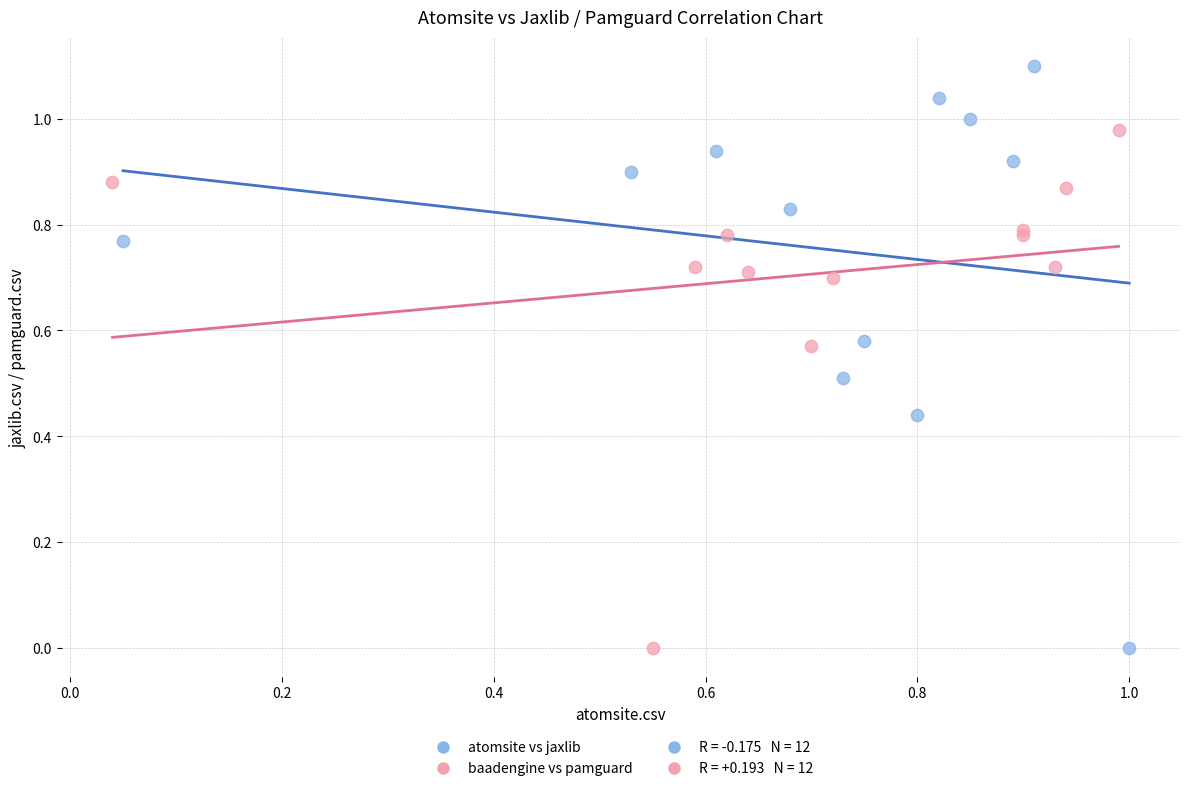

Which series has the largest Y range (max minus min)?

atomsite vs jaxlib